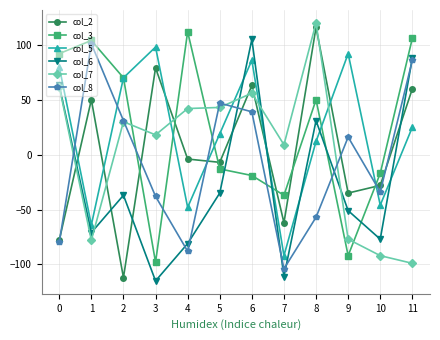

What is the difference between the highest and lowest values at 0?

172